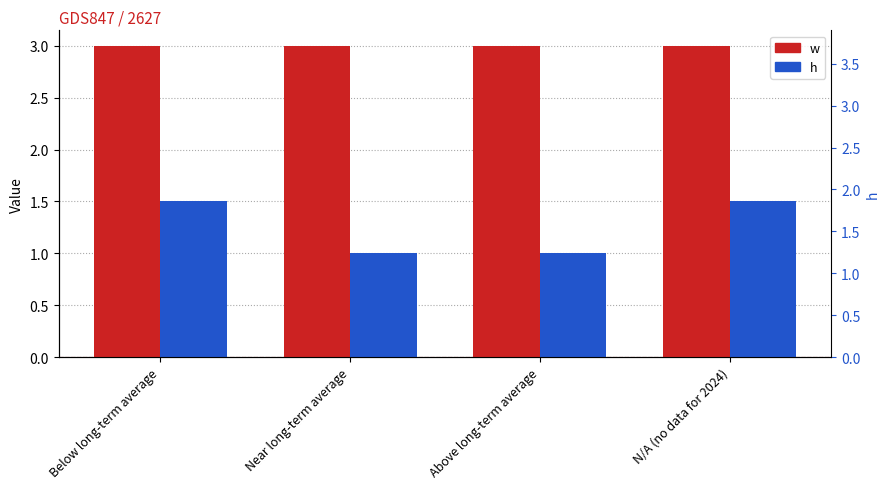

Reading left to right, transcribe all the data shown in this chart.

w: 3.0	3.0	3.0	3.0
h: 1.5	1.0	1.0	1.5